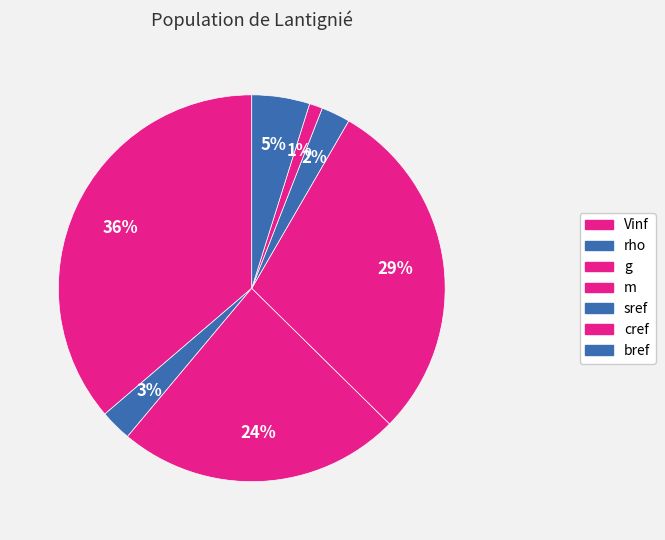

To the nearest percent, what percentage of the pie is bref?

5%